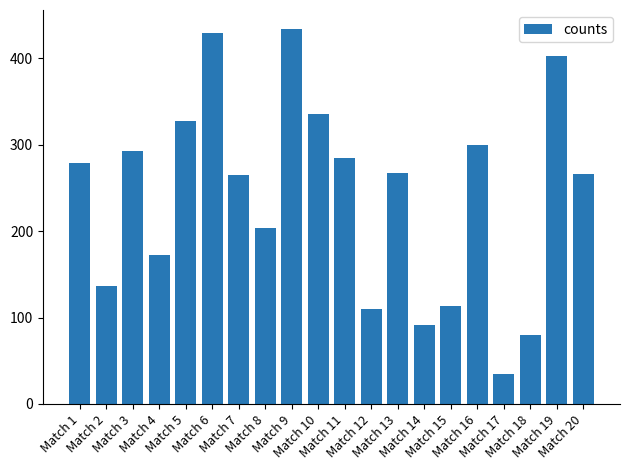

What is the change in value from Match 2 to Match 8?

+66